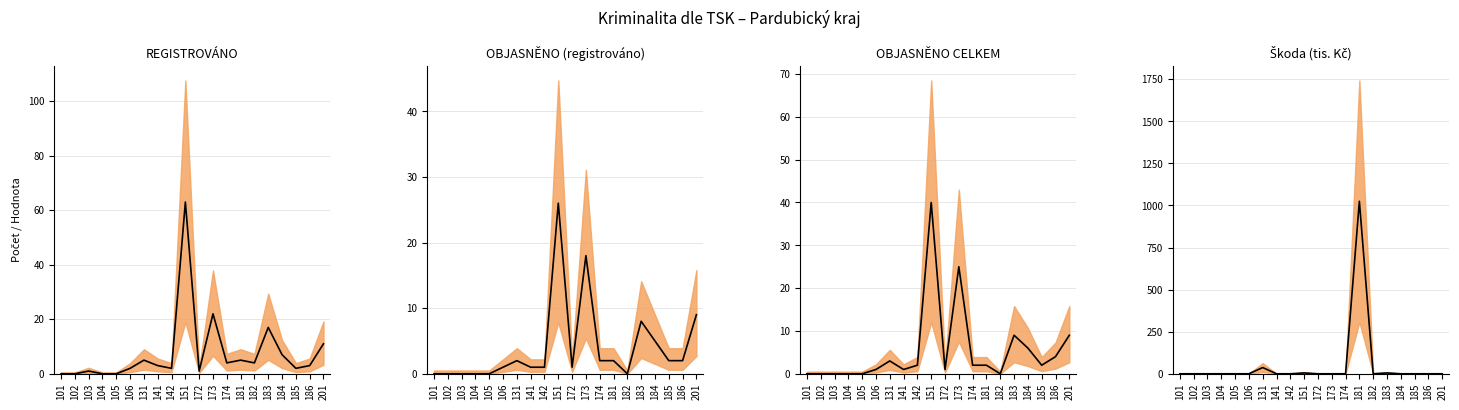

True or false: škoda_tisíc (col_21) has a value of 5 at 151.

True